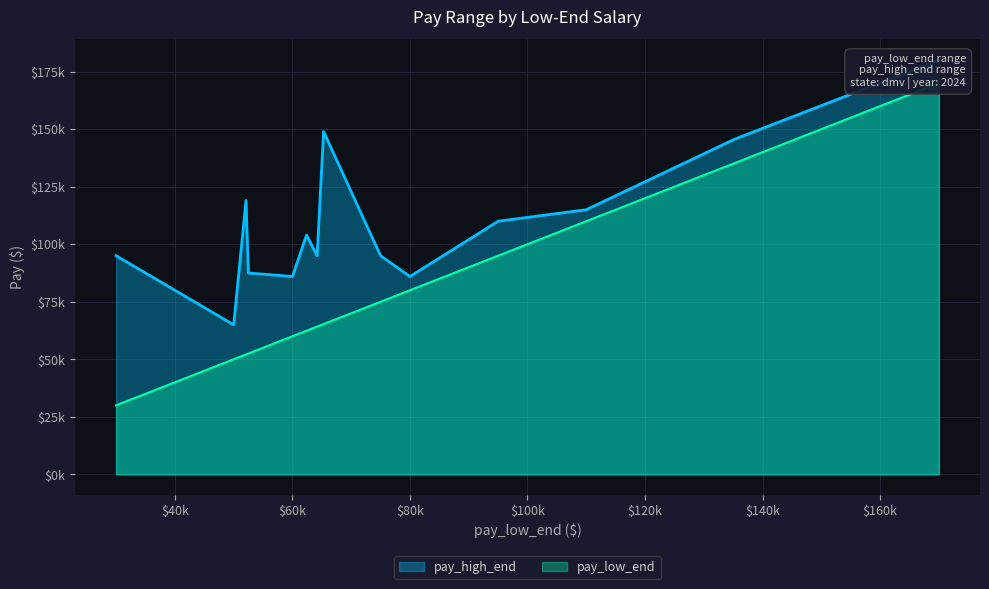

True or false: pay_high_end and pay_low_end intersect in this chart.

False